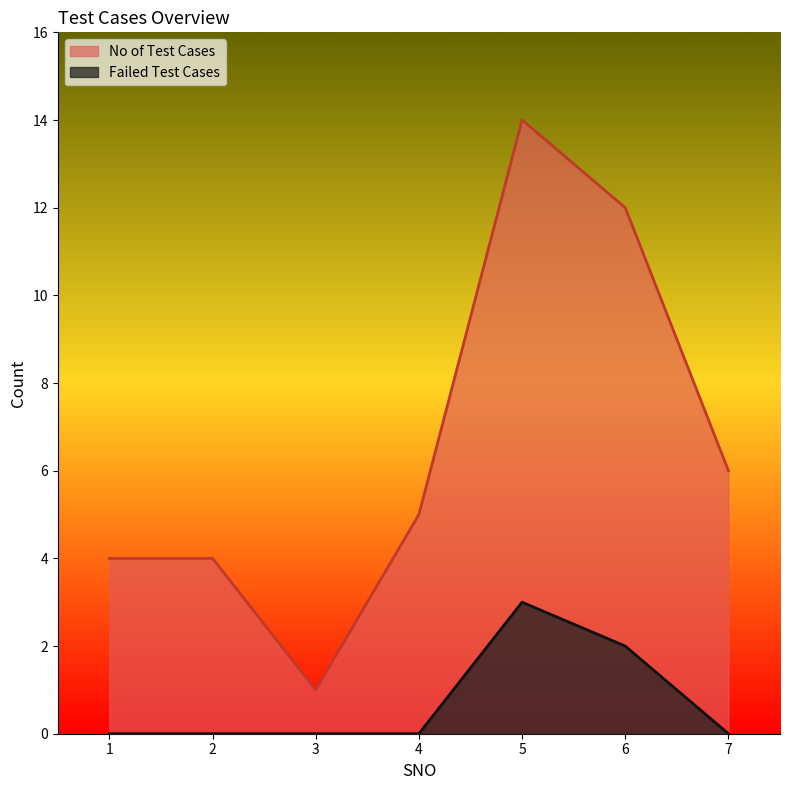

List the series in order of their overall mean, highest first.

No of Test Cases, Failed Test Cases